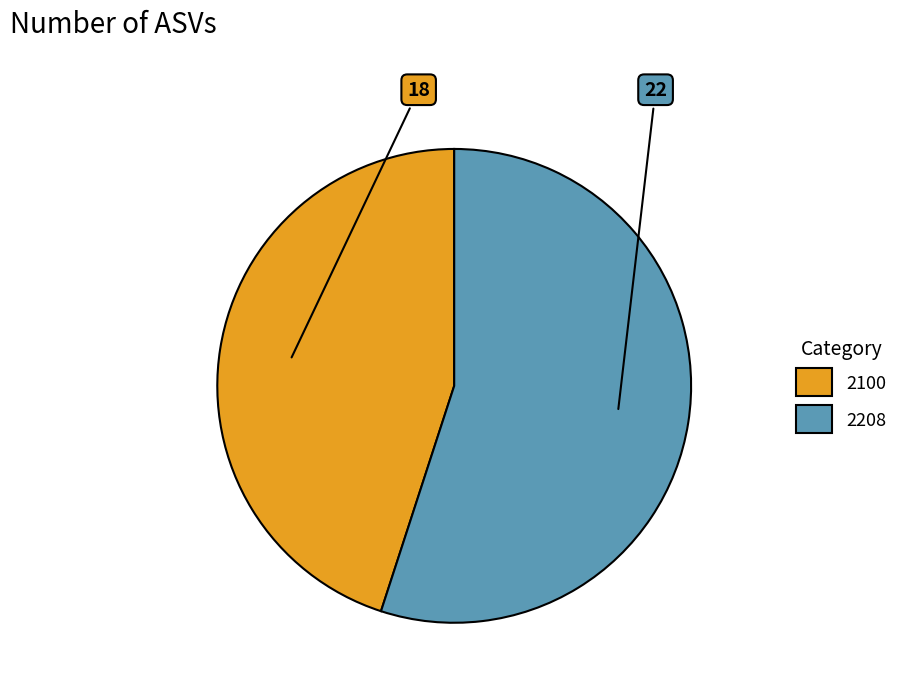

Between 2208 and 2100, which is larger?

2208